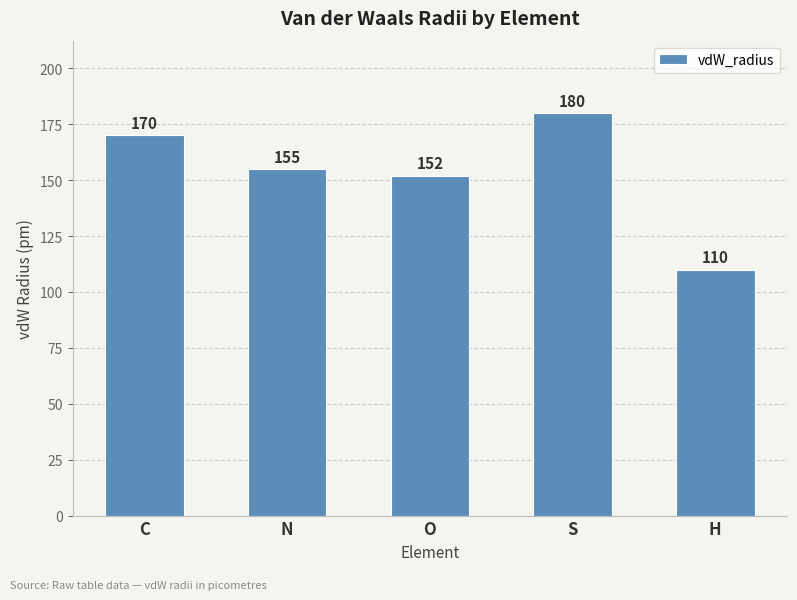

What is the change in value from C to S?

+10